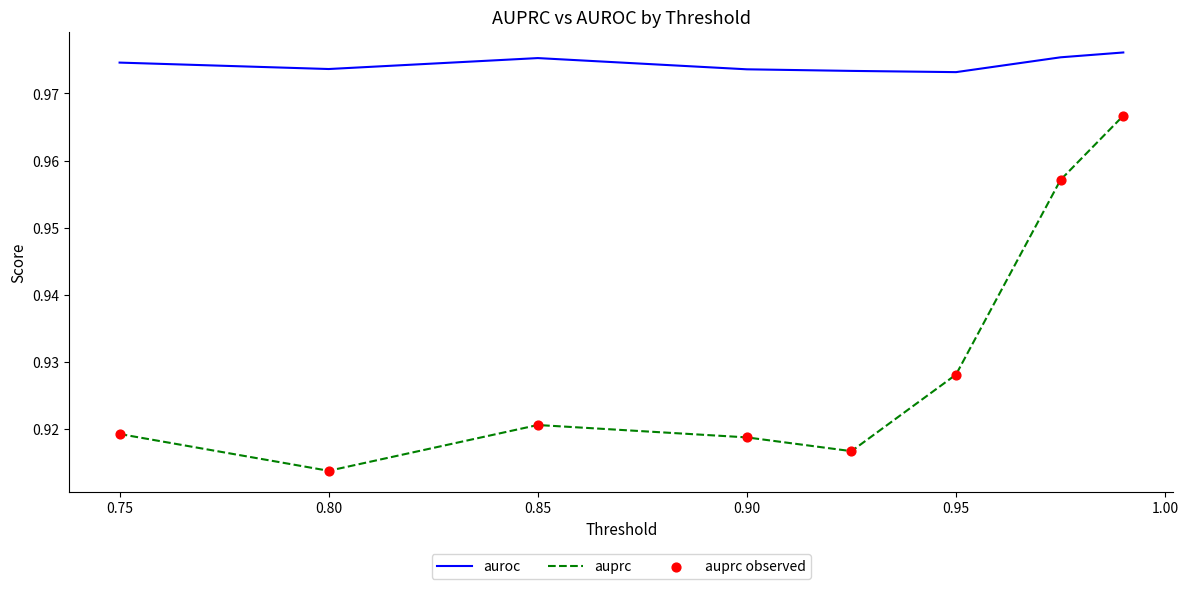

Which series has the widest spread of values?

auprc